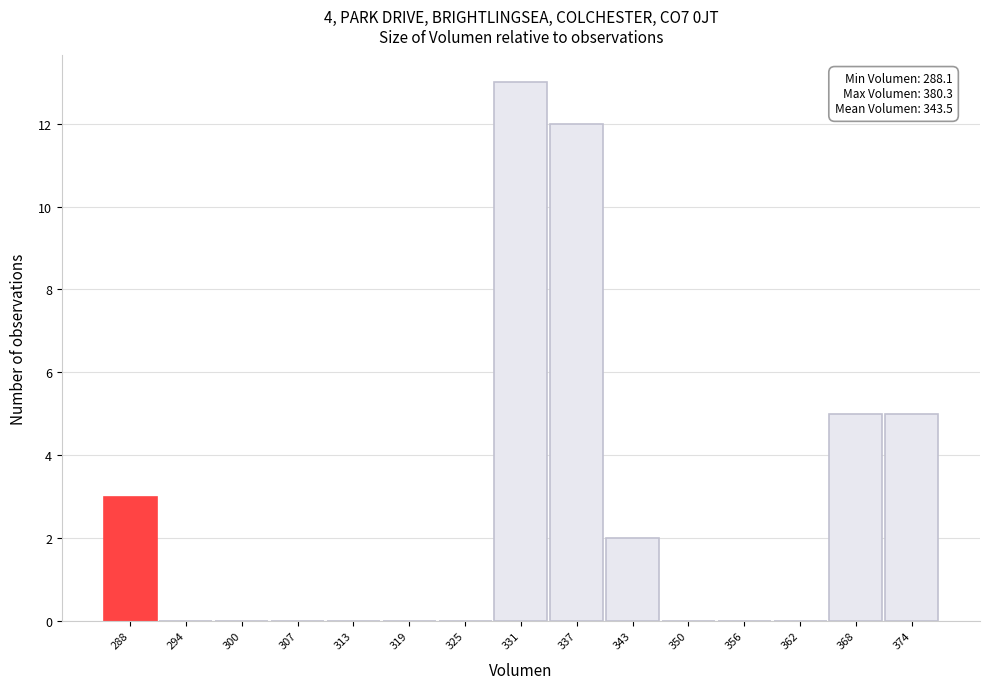

Reading left to right, transcribe all the data shown in this chart.

288=3	294=0	300=0	307=0	313=0	319=0	325=0	331=13	337=12	343=2	350=0	356=0	362=0	368=5	374=5